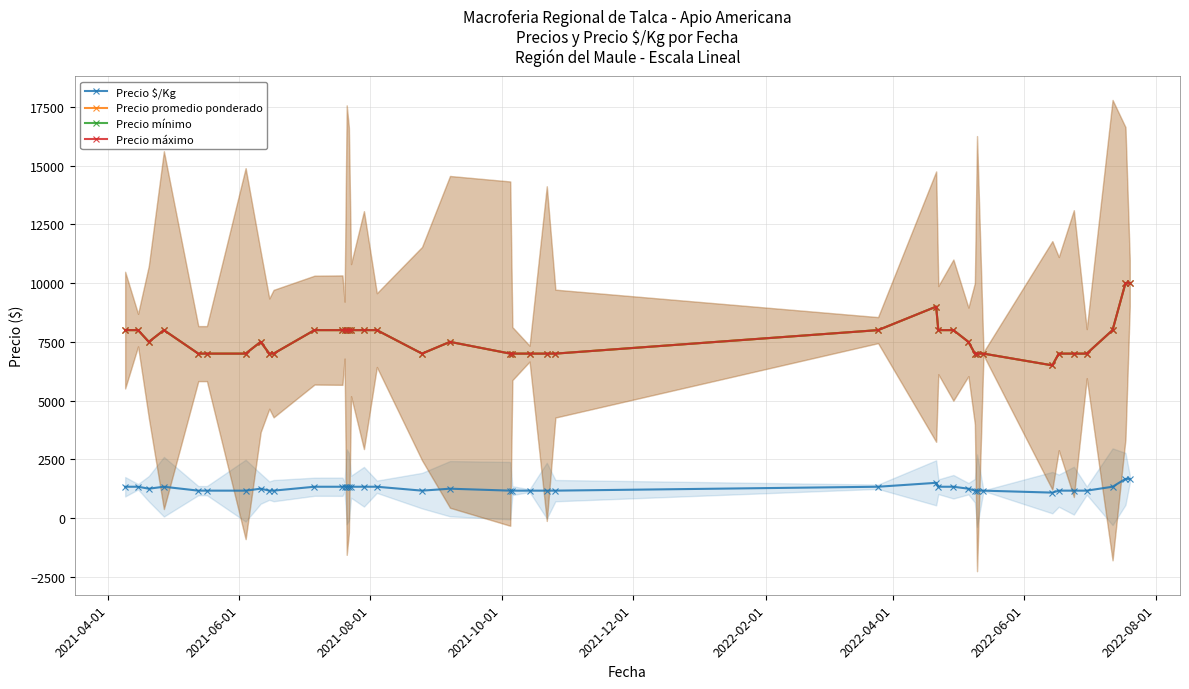

True or false: Precio máximo and Precio $/Kg intersect in this chart.

False